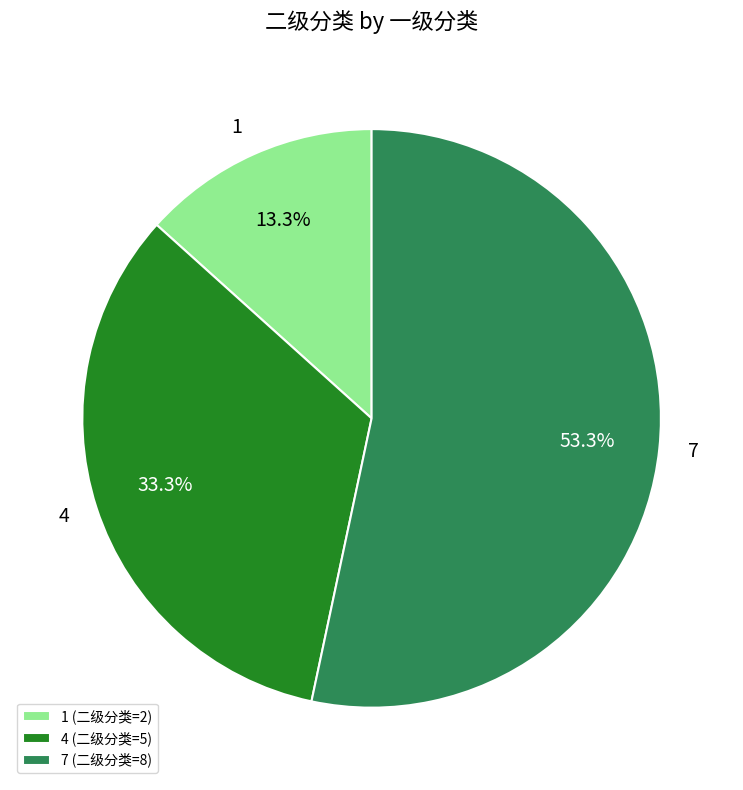

Which category has the biggest portion of the pie?

7